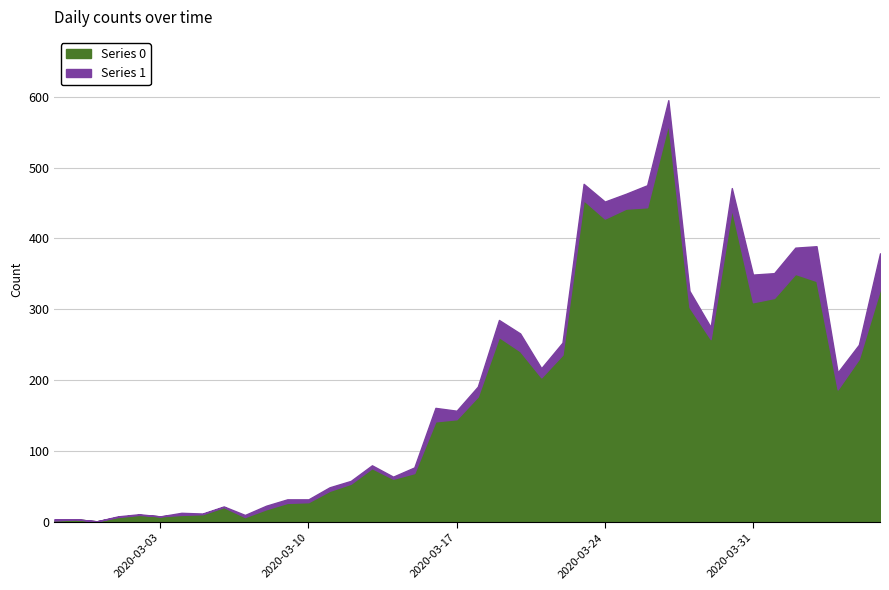

Is it true that Series 0 equals 380 at 2020-03-19?

False